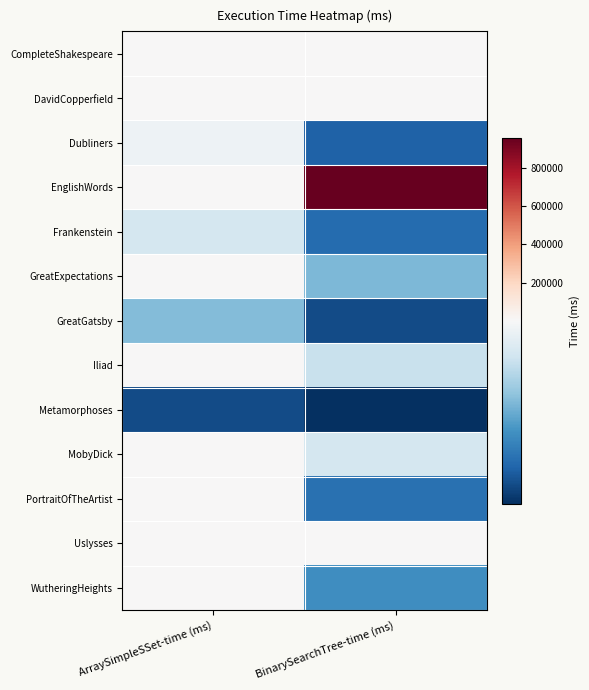

What is the total value across all series at ArraySimpleSSet-time (ms)?

2281